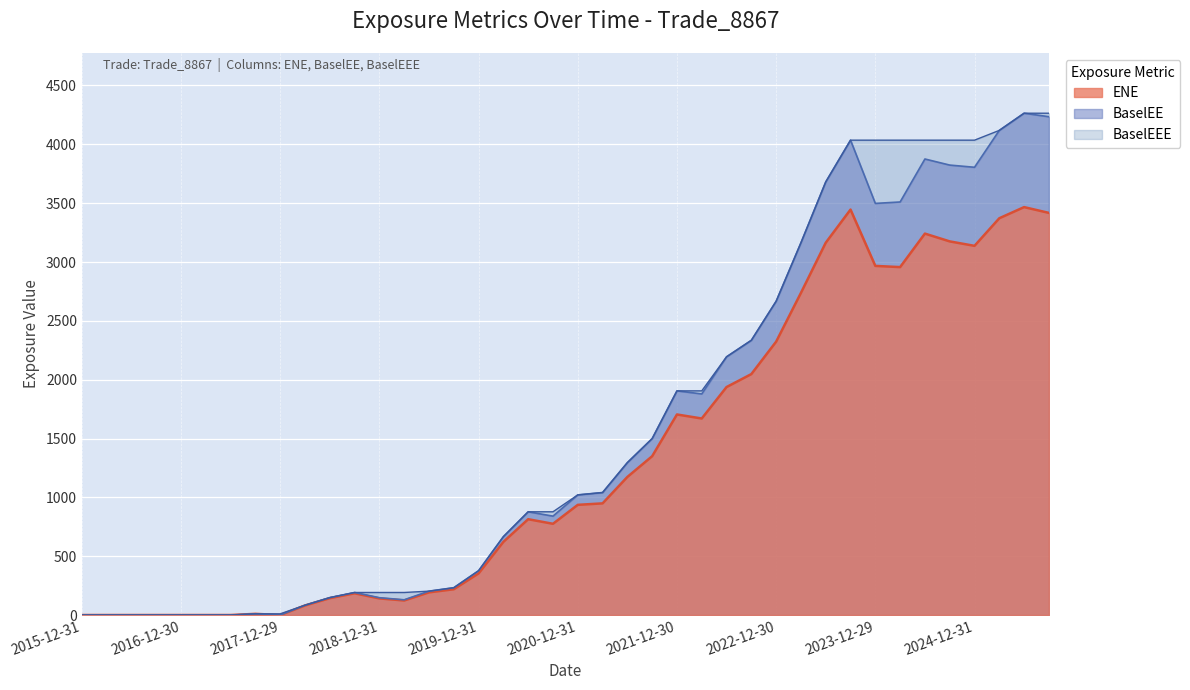

What is the average value of the BaselEE series?

1543.7